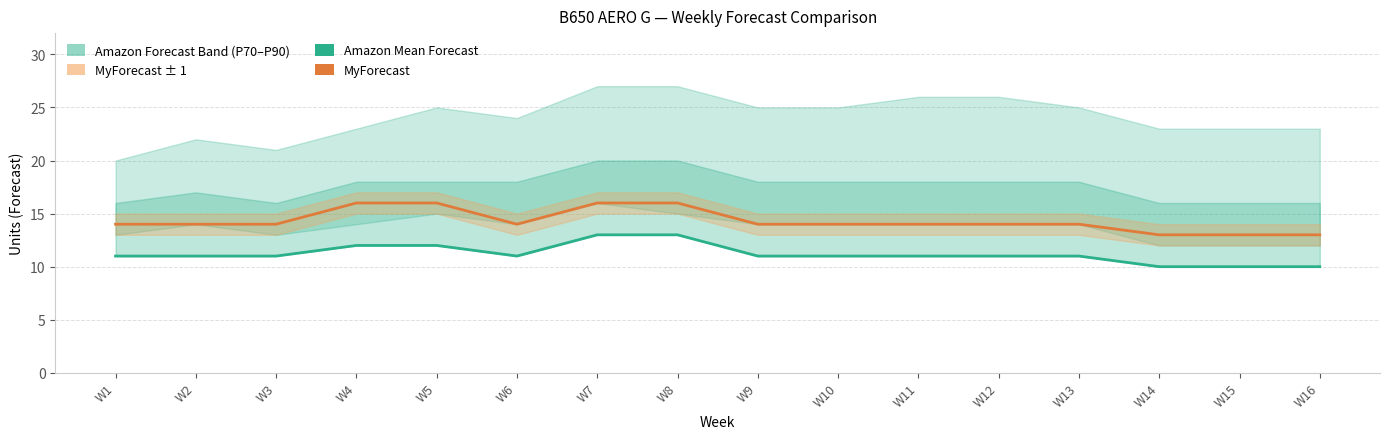

Rank the series by their average value, from highest to lowest.

MyForecast, Amazon Mean Forecast